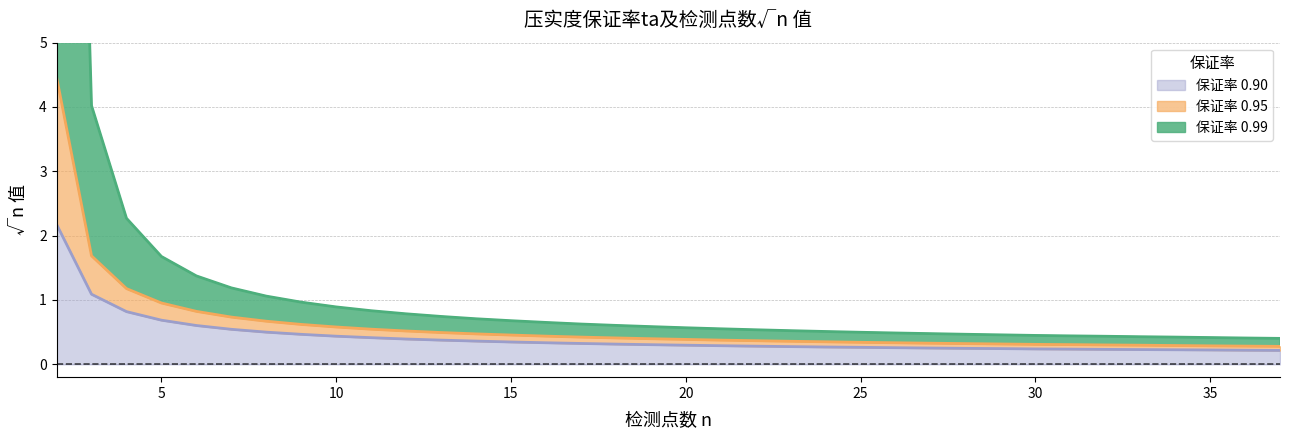

Which category has the lowest value in the 0.95 series?

37